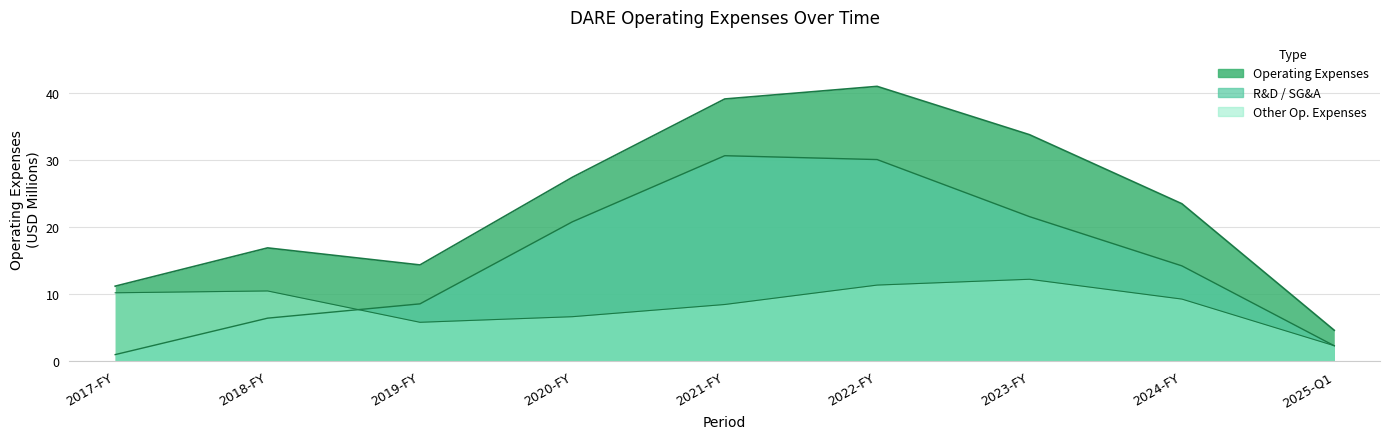

Count the number of categories in the chart.

9